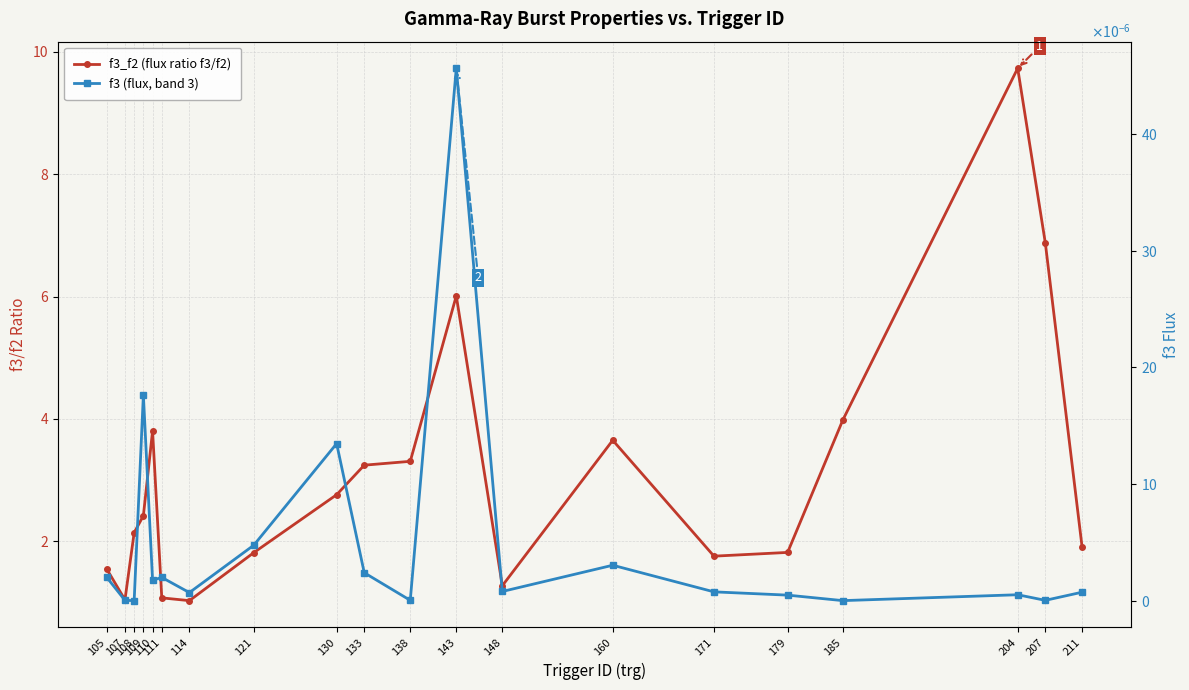

How many interior local valleys does the f3 (flux, band 3) series have?

7